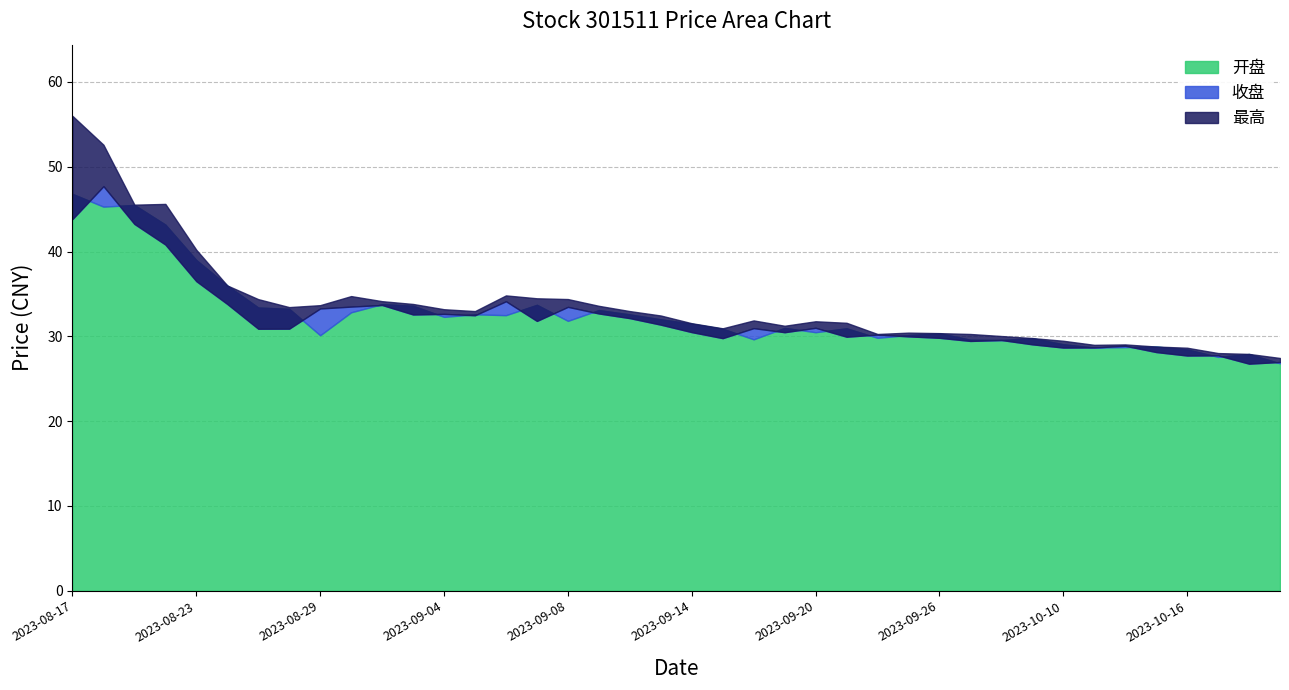

At which category is the sum across all series the highest?

2023-08-17